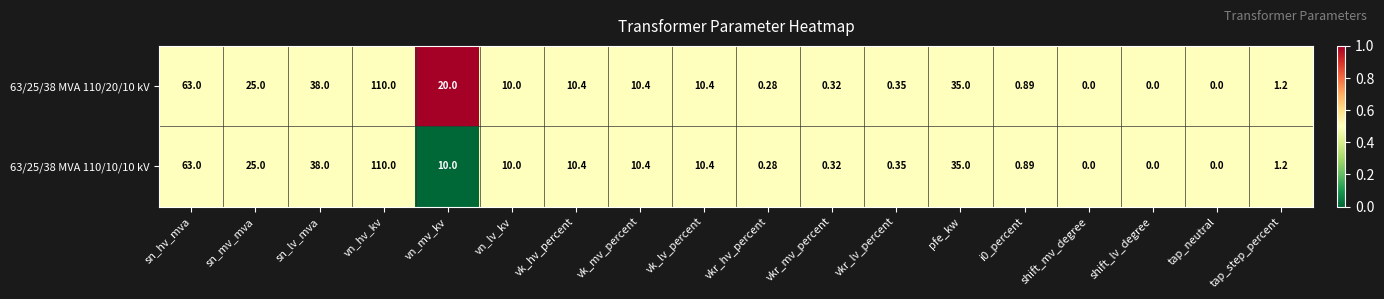

Where is 63/25/38 MVA 110/10/10 kV nearest to the value 55?

sn_hv_mva